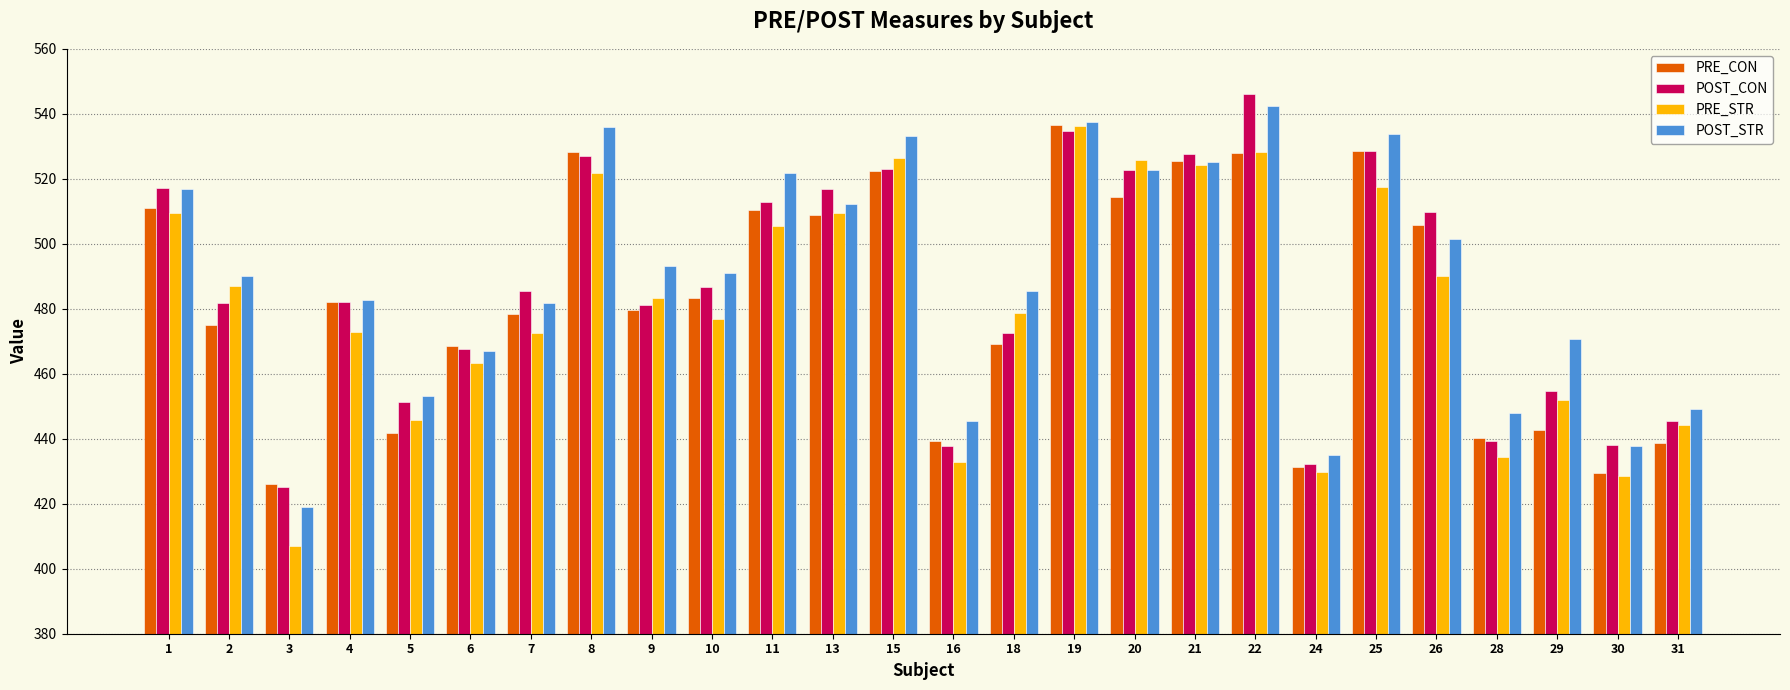

Read the POST_CON value at 18.

472.6